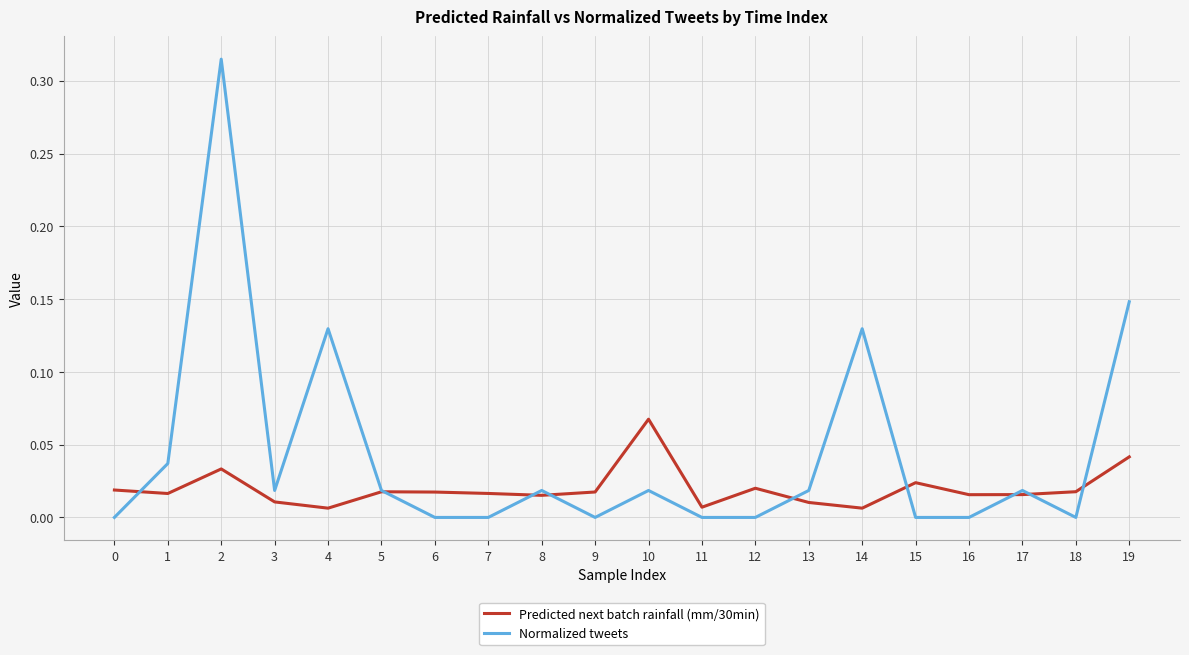

Rank the series by their average value, from lowest to highest.

Predicted next batch rainfall (mm/30min), Normalized tweets